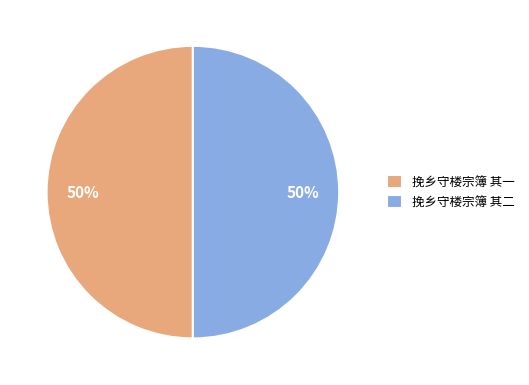

True or false: 挽乡守楼宗簿 其二 accounts for 50% of the total.

True